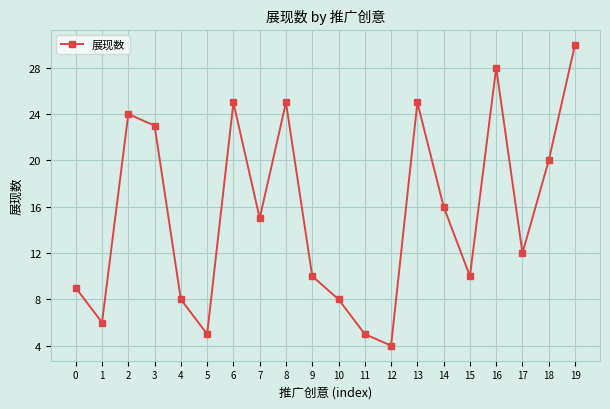

Reading left to right, list all the values displayed in this chart.

0=9	1=6	2=24	3=23	4=8	5=5	6=25	7=15	8=25	9=10	10=8	11=5	12=4	13=25	14=16	15=10	16=28	17=12	18=20	19=30